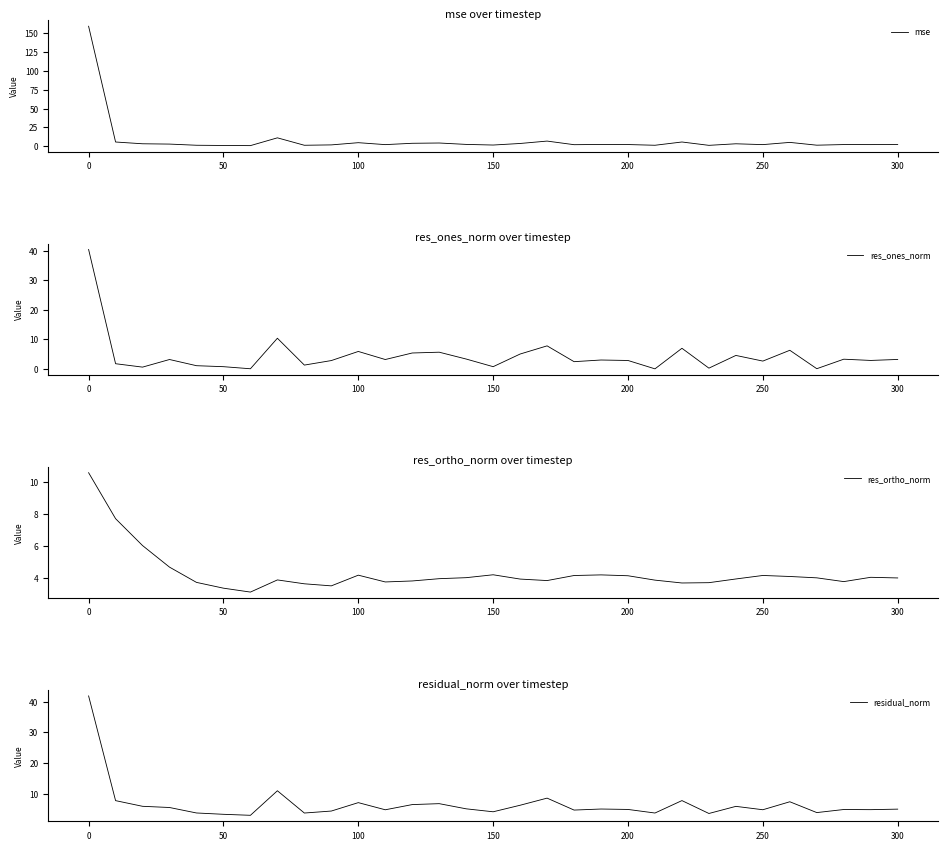

Does the chart display data point markers on the line(s)?

No